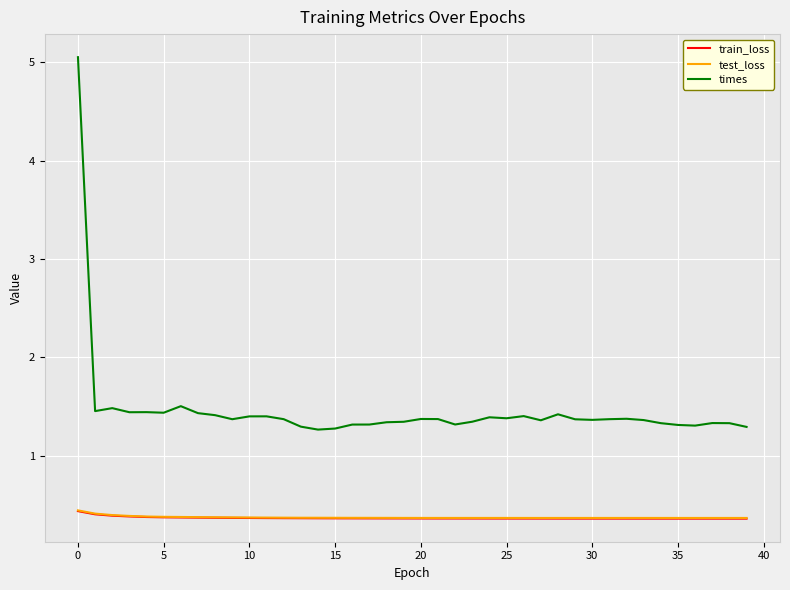

What is the average value of the times series?

1.5